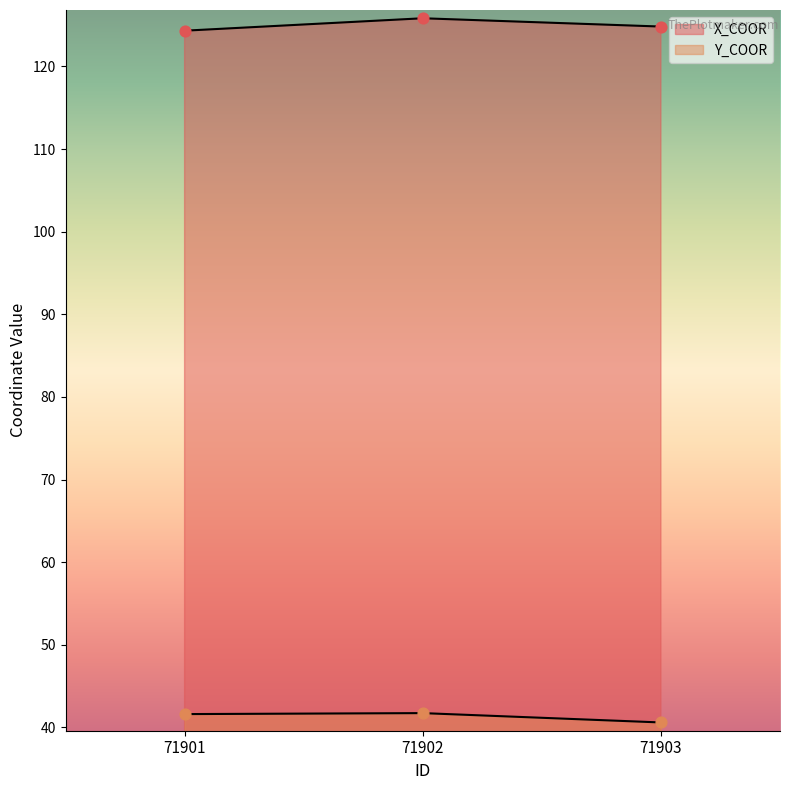

What are all the series names shown in the legend?

X_COOR, Y_COOR